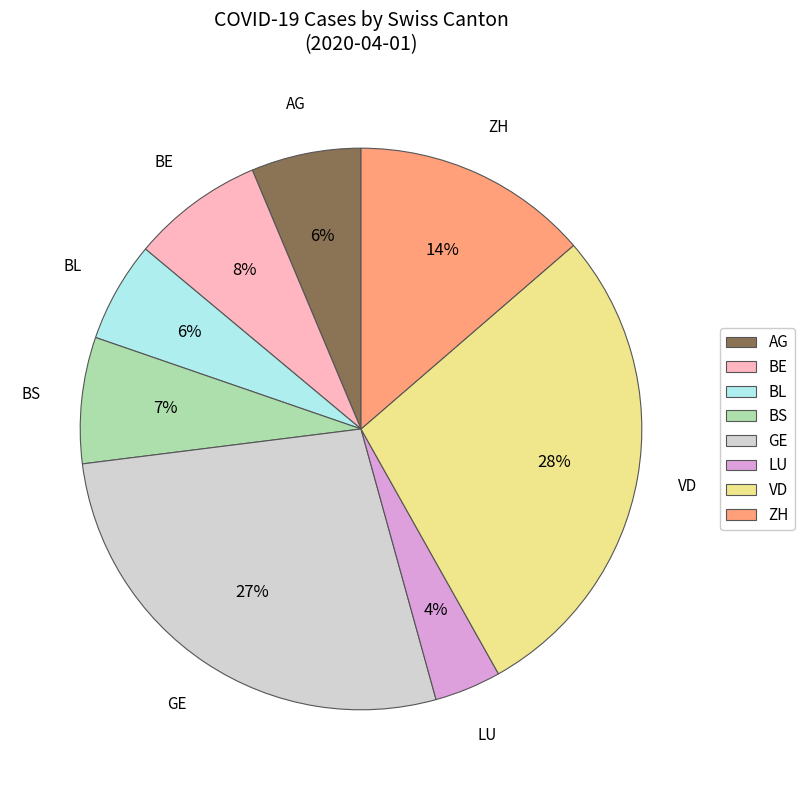

Is there any slice that represents more than half of the pie?

No